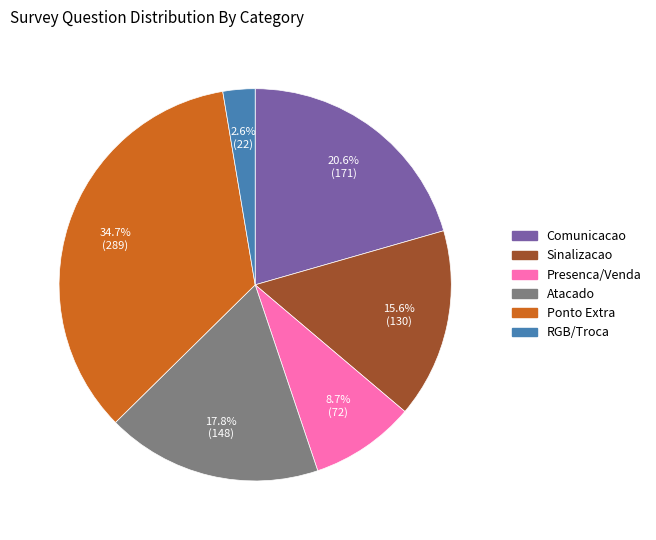

How many segments does this pie chart have?

6